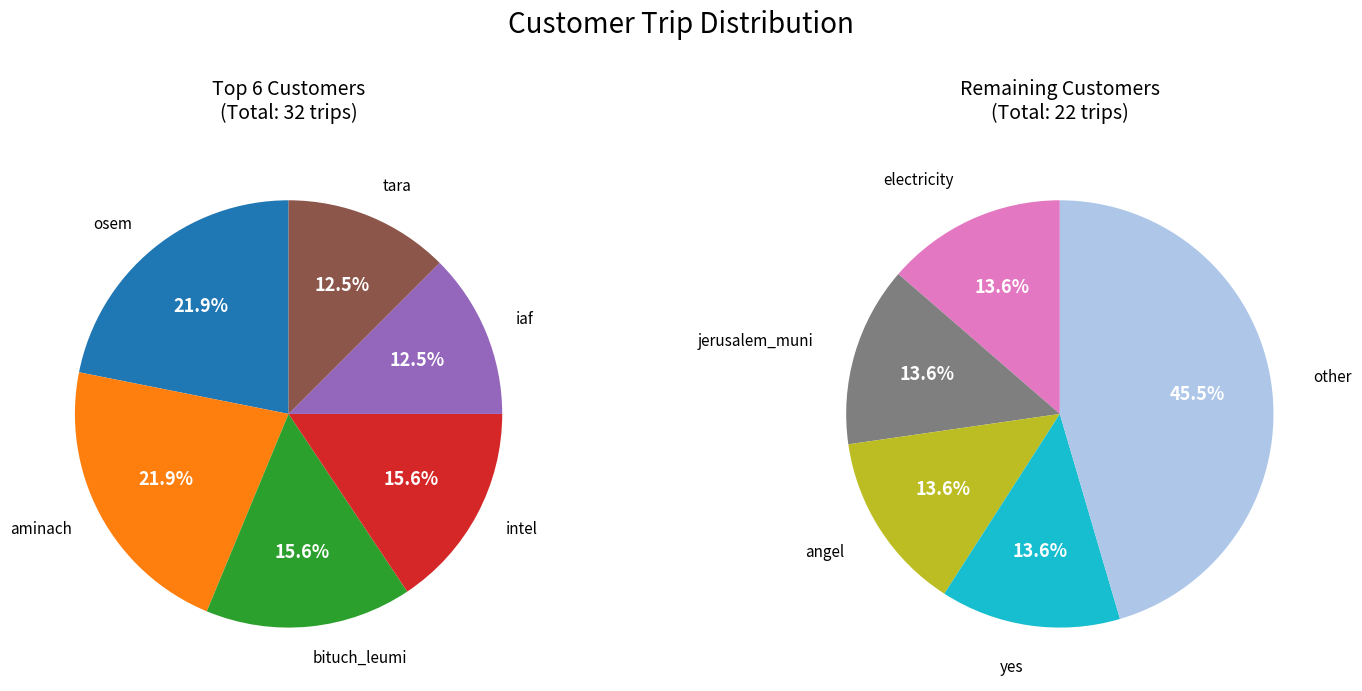

Do tara and intel together represent more than half of the pie?

No